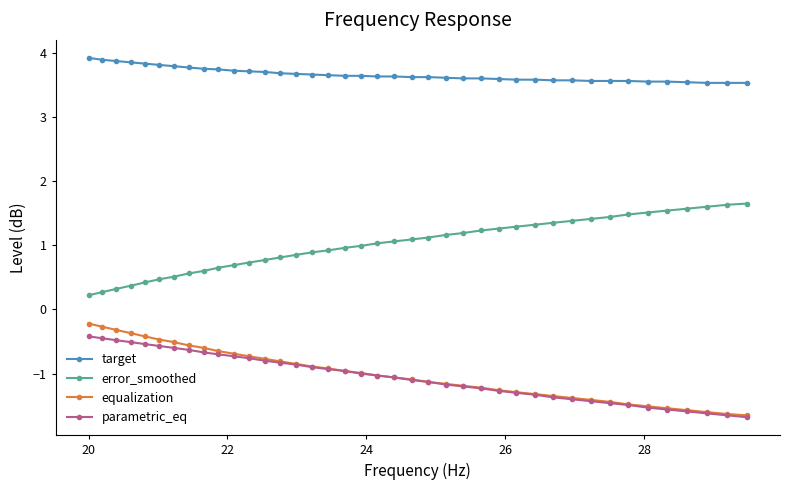

How many lines are shown in the chart?

4